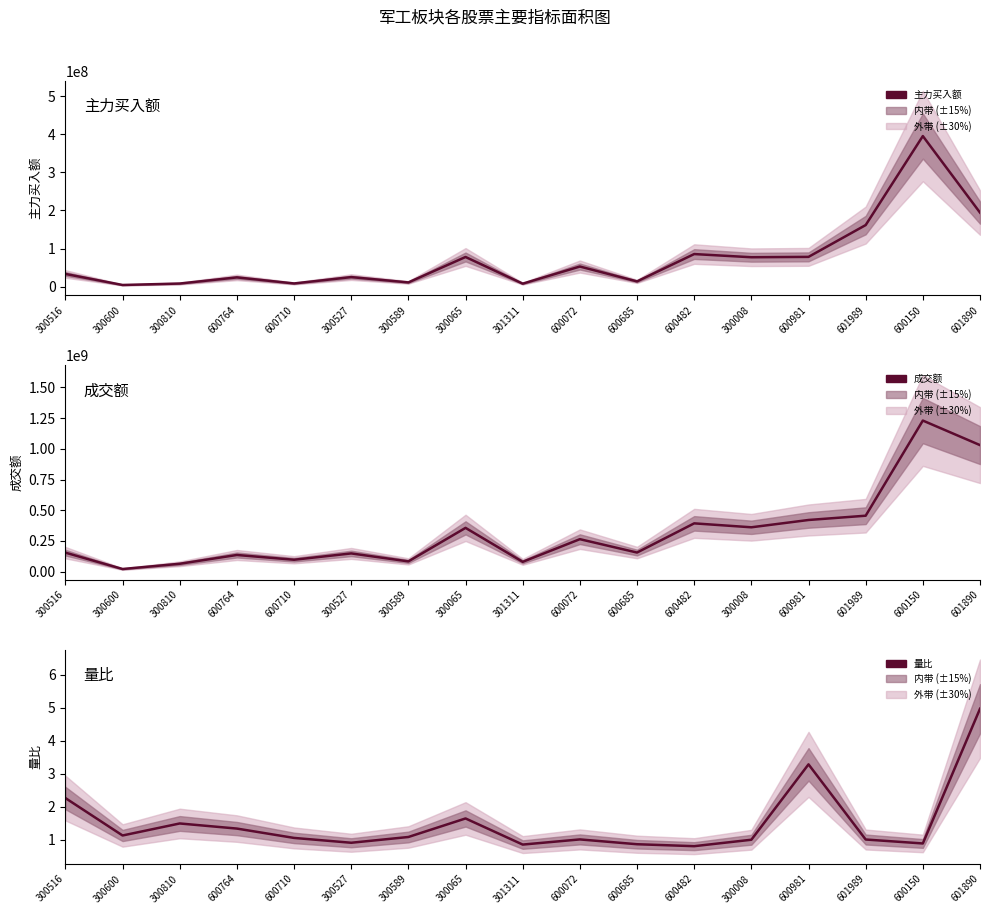

What is the minimum value shown in the chart?

0.8